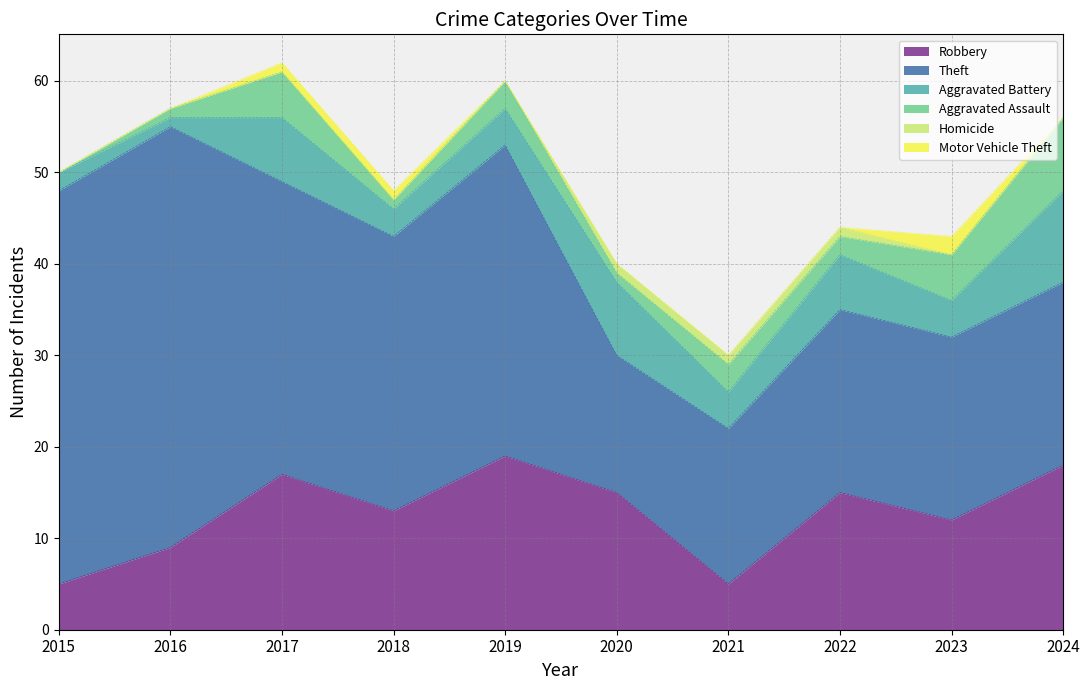

At 2020, list the series in order from largest to smallest.

Robbery, Theft, Aggravated Battery, Aggravated Assault, Homicide, Motor Vehicle Theft